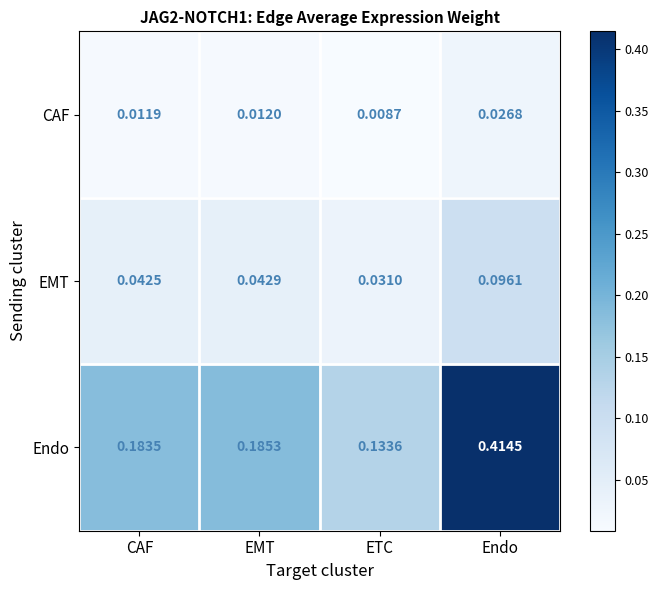

At which label does Endo reach its minimum?

ETC